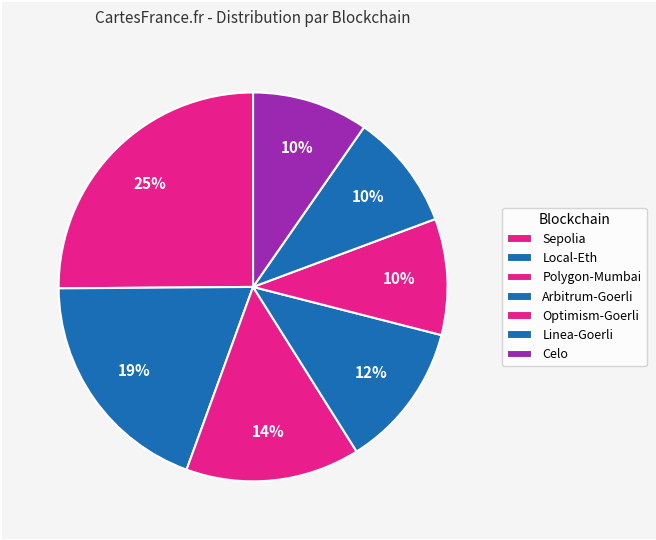

Does any single category account for the majority?

No